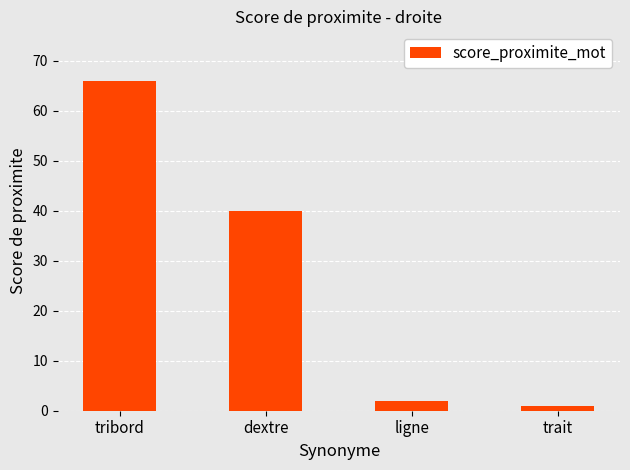

Reading left to right, extract all data points from this chart.

66	40	2	1